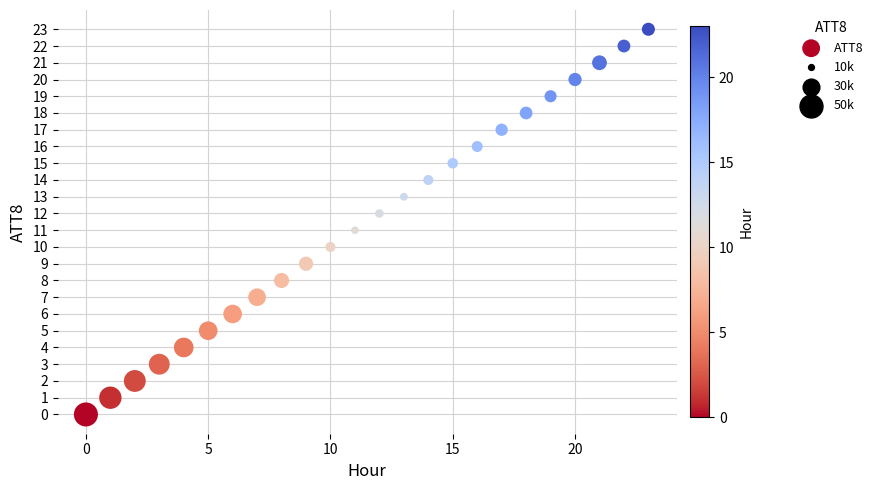

What is the range of Y values (max minus min)?

23